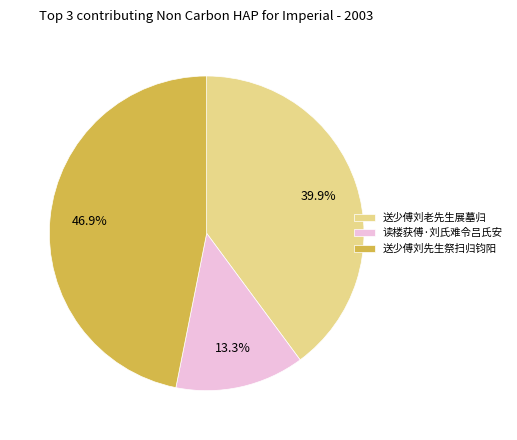

To the nearest percent, what is the difference between the largest and smallest slice percentages?

34%